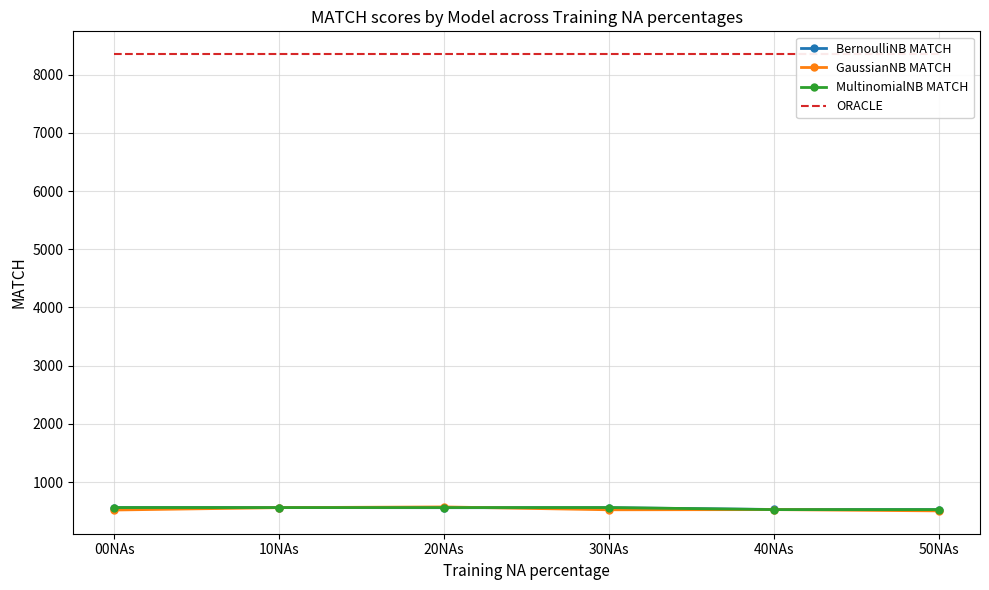

At which category does GaussianNB MATCH reach its first local peak?

20NAs